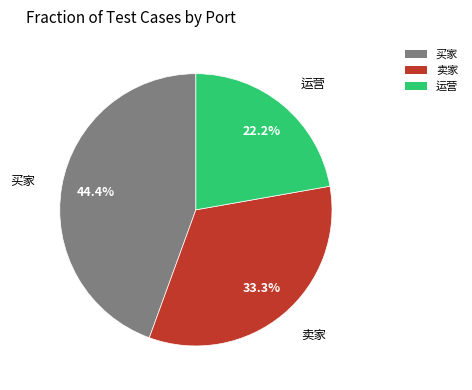

What percentage is the 买家 slice, to the nearest percent?

44%